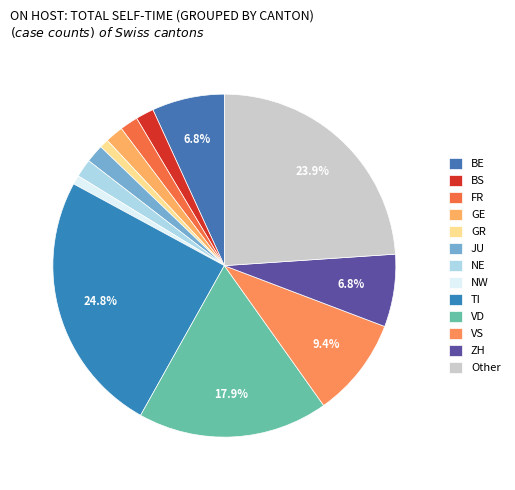

Count the number of slices in the pie.

13